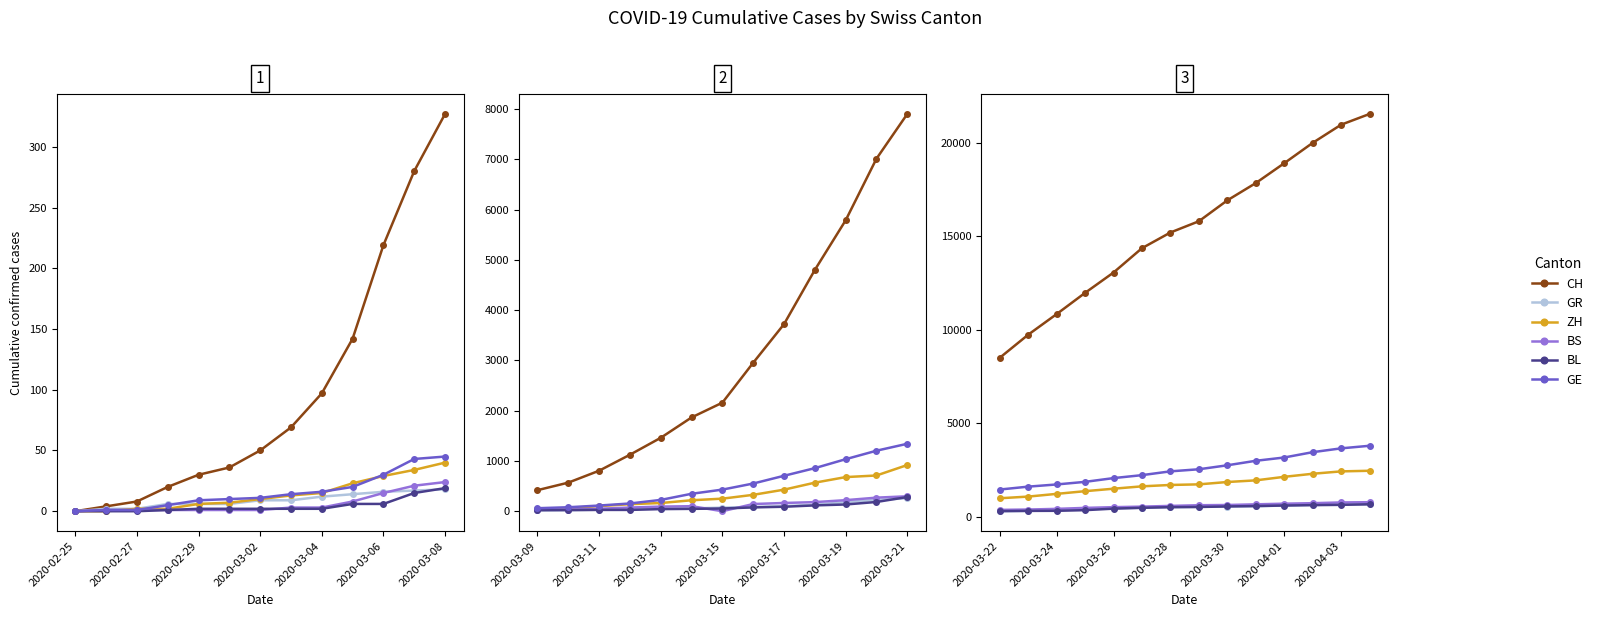

How many lines are shown in the chart?

6